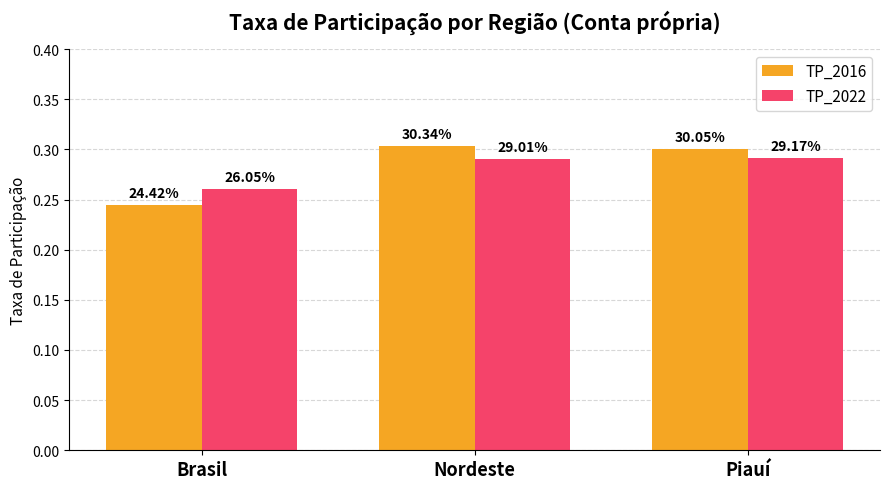

Are the bars grouped side by side (vs. stacked)?

Yes